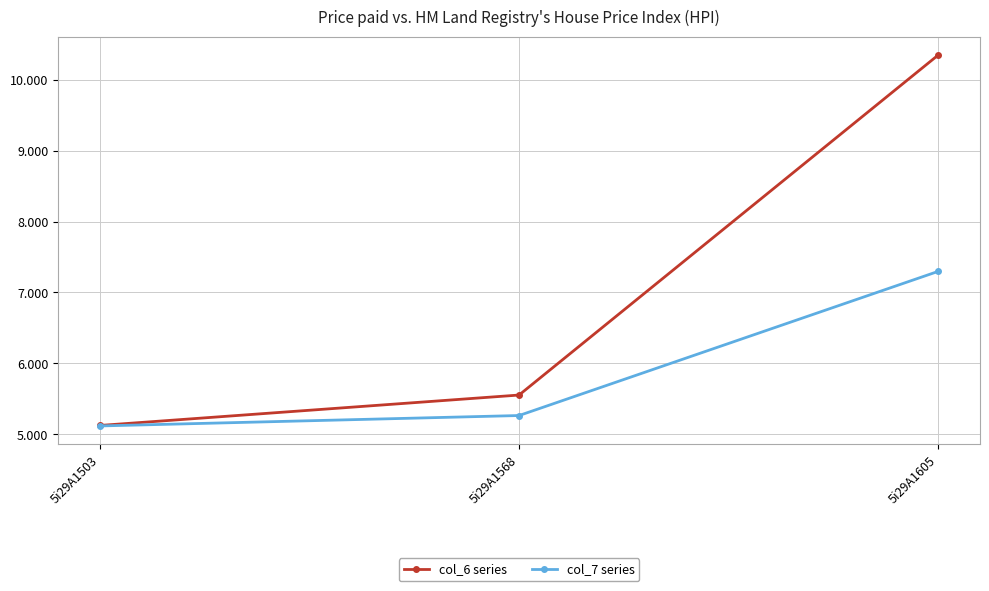

At how many categories does at least one series exceed 7?

1